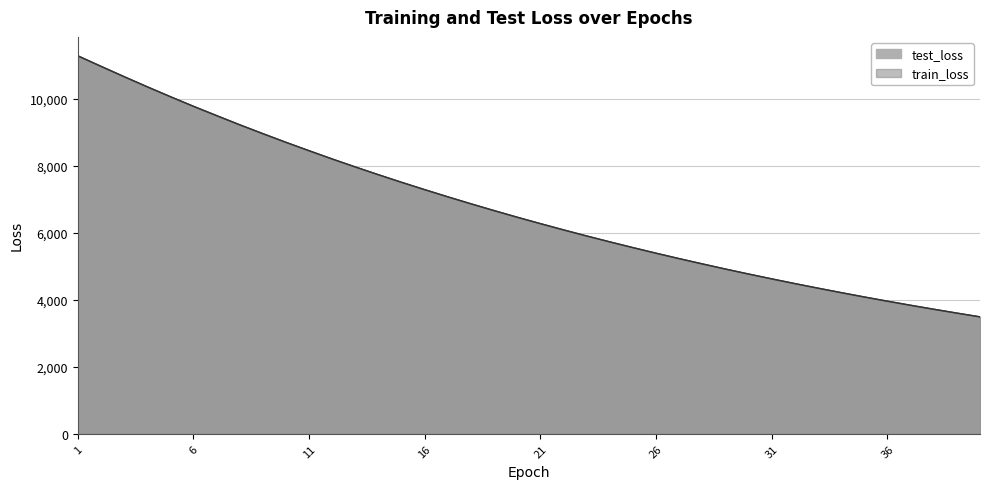

Which series has the widest spread of values?

test_loss